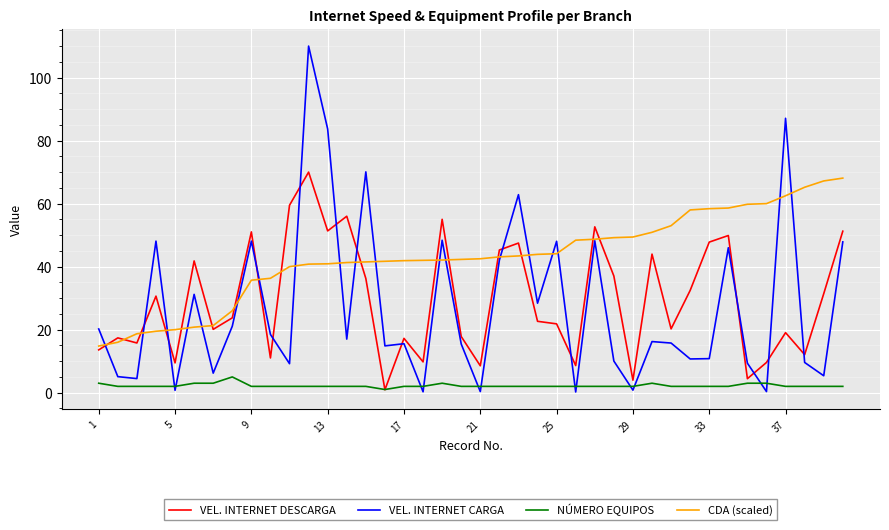

Which series has the largest total across all categories?

CDA (scaled)